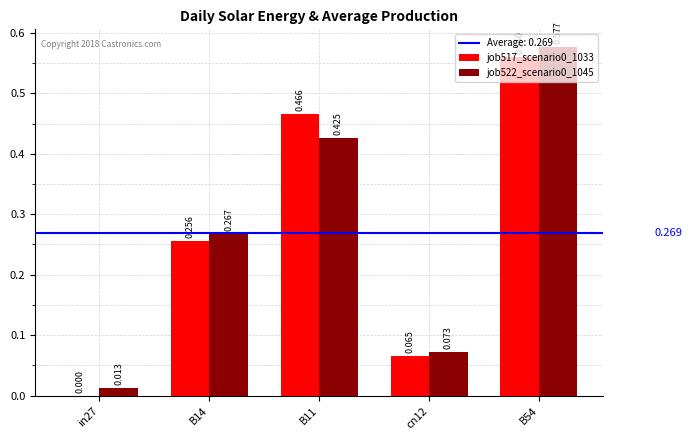

How many categories are shown in the chart?

5